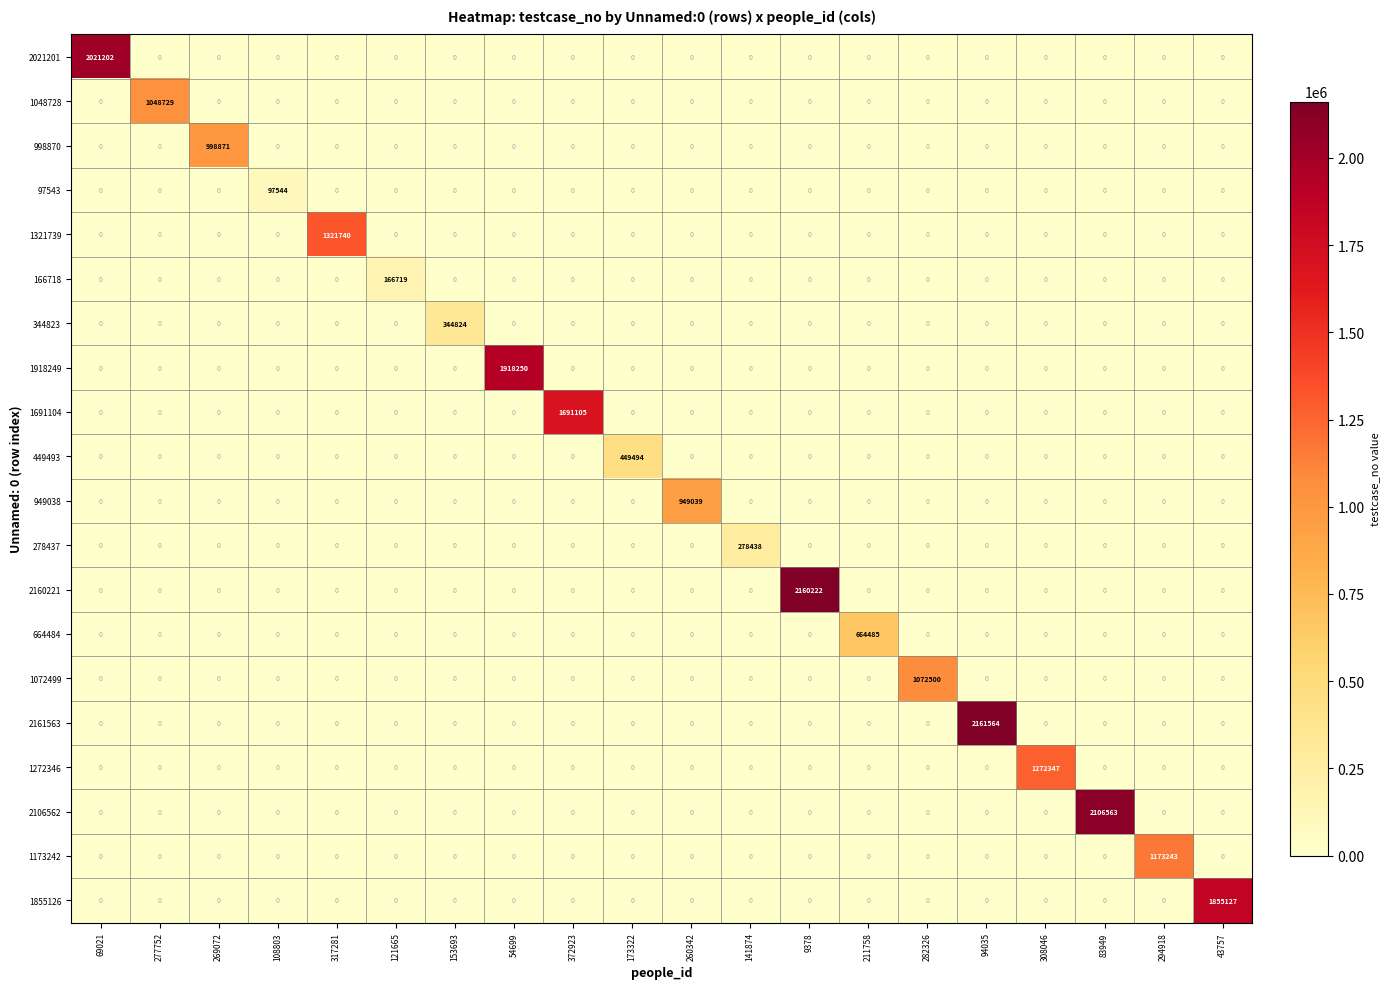

How many positive values does the 998870 series have?

1